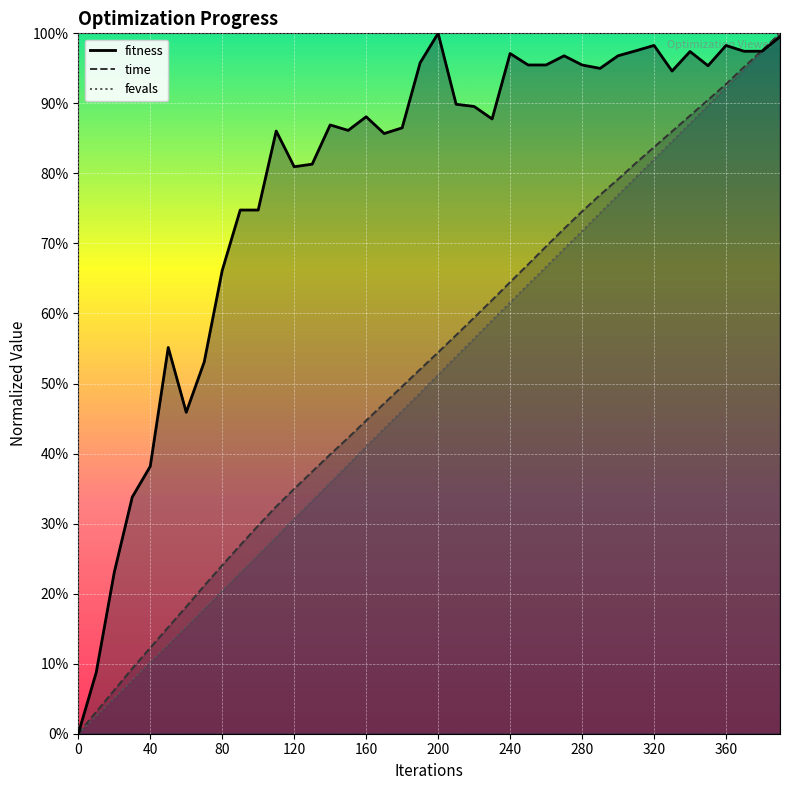

Is this an area chart (filled region under the line)?

No